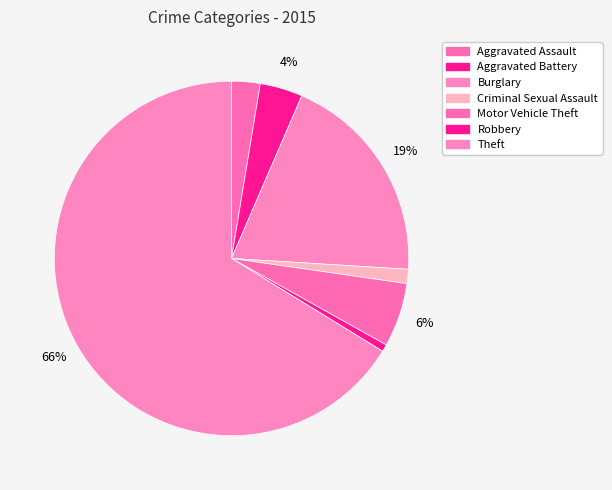

Rank the categories by value from lowest to highest.

Robbery, Criminal Sexual Assault, Aggravated Assault, Aggravated Battery, Motor Vehicle Theft, Burglary, Theft